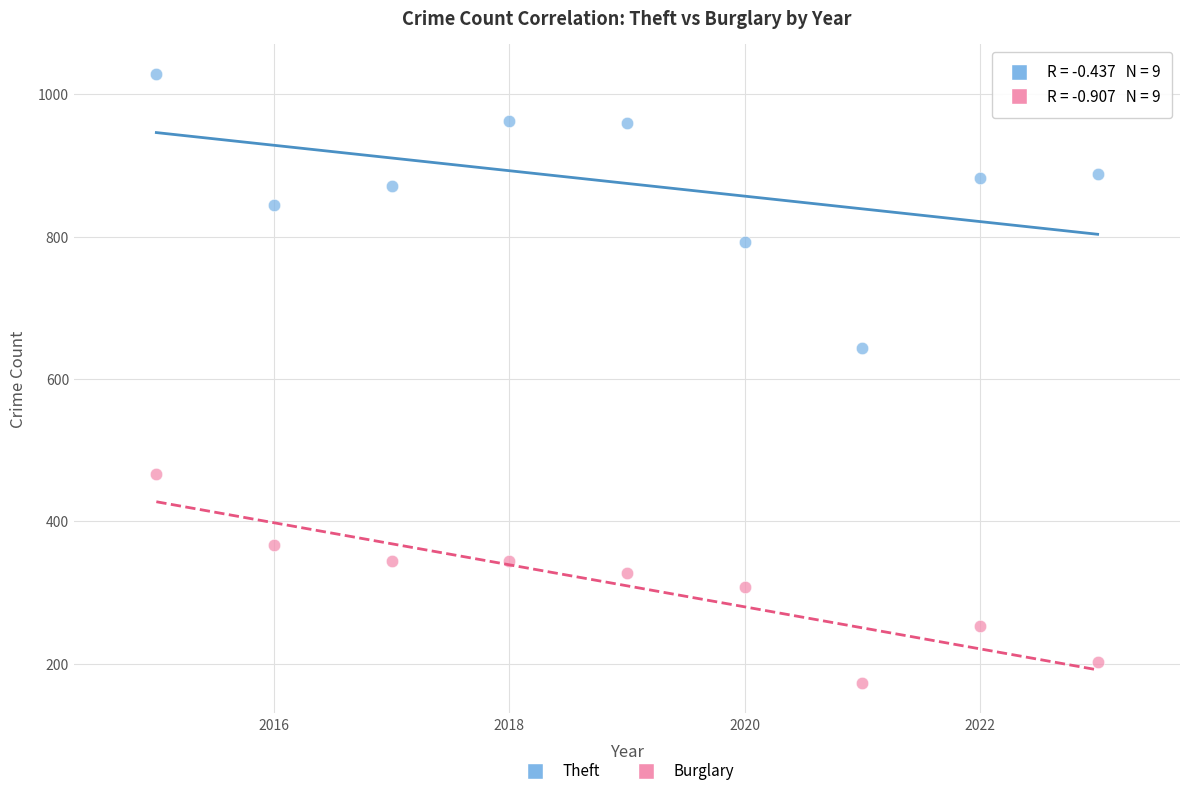

What are all the series names shown in the legend?

Theft, Burglary